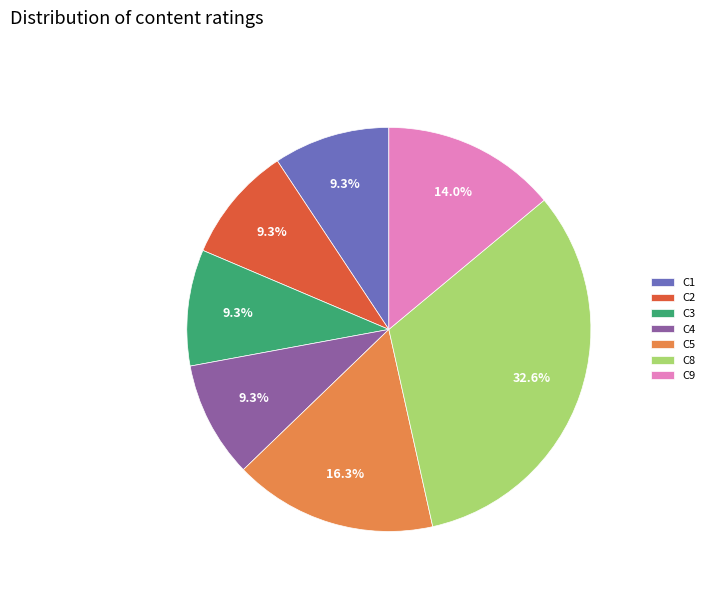

How much of the chart is everything except C4?

90.7%